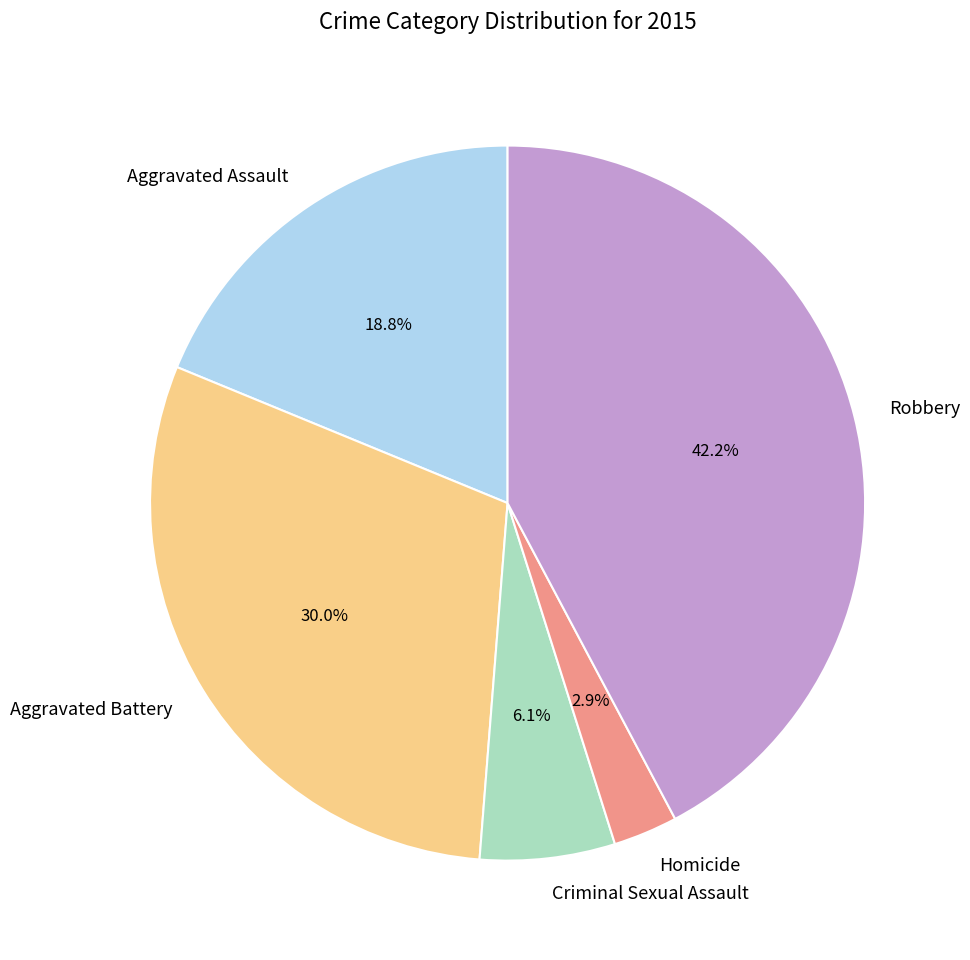

To the nearest percent, what is the difference between the Robbery and Aggravated Battery slice percentages?

12%